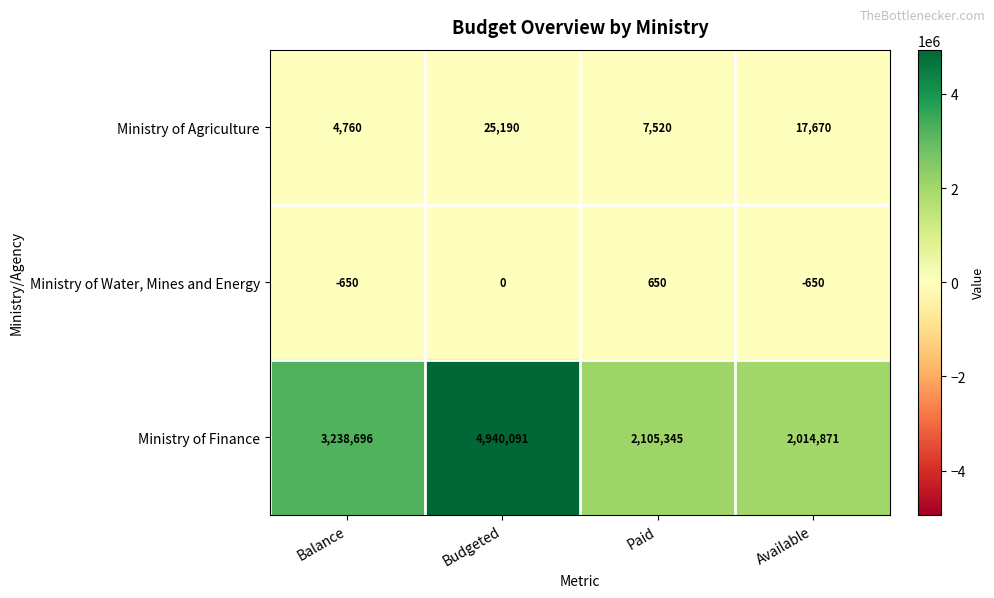

What is the spread (max minus min) of values at Balance?

3239346